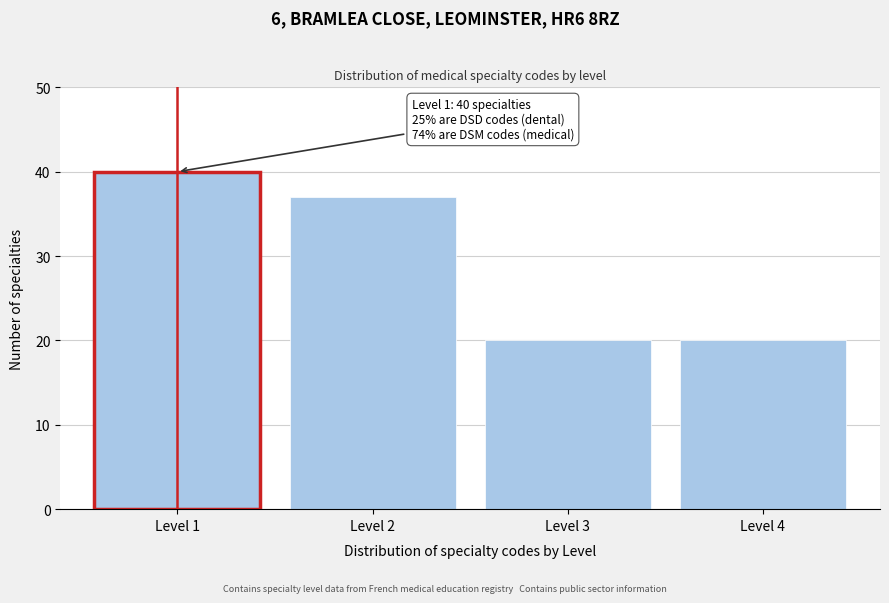

Reading left to right, extract all data points from this chart.

Level 1=40	Level 2=37	Level 3=20	Level 4=20